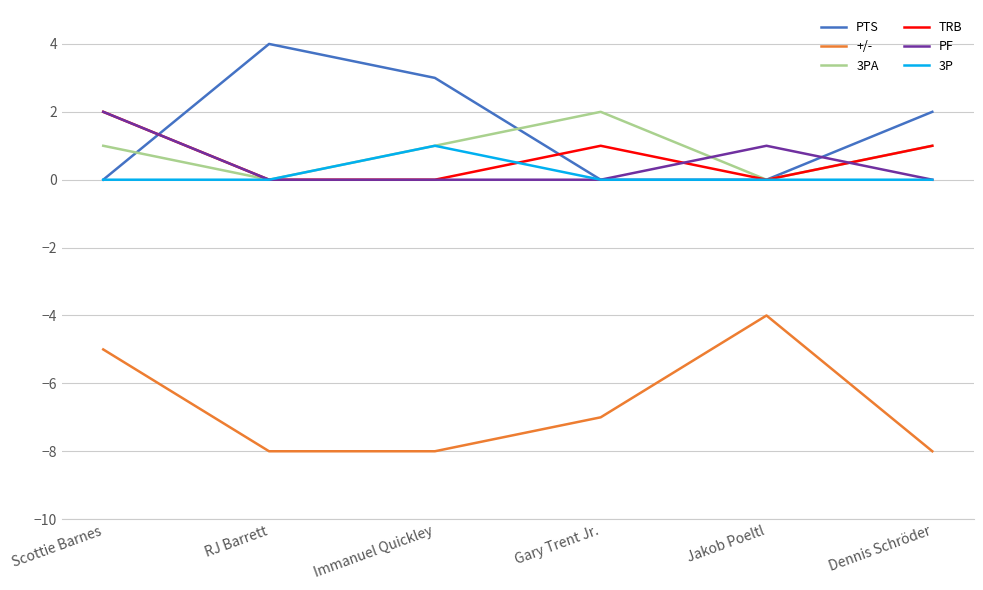

The TRB series shows 1 at Gary Trent Jr.. True or false?

True